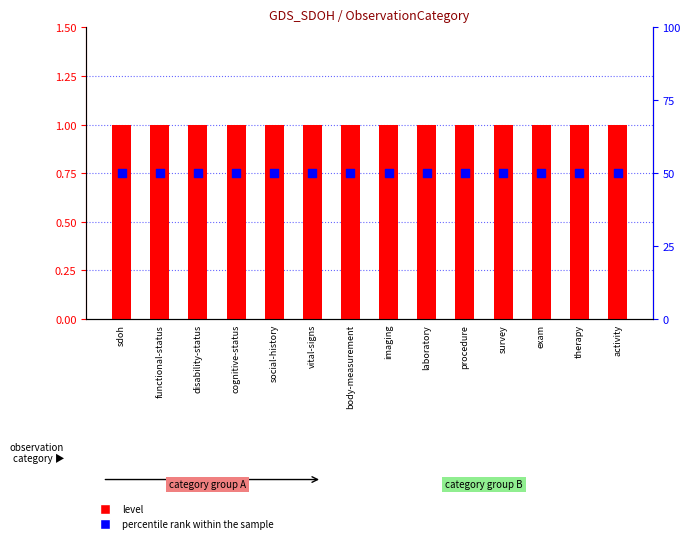

What are all the series names shown in the legend?

level, percentile rank within the sample